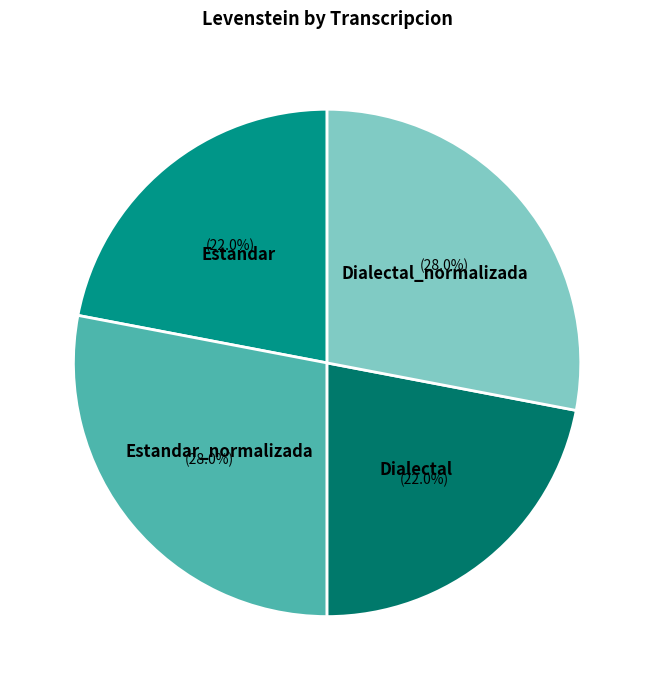

Is there a majority slice in this chart?

No